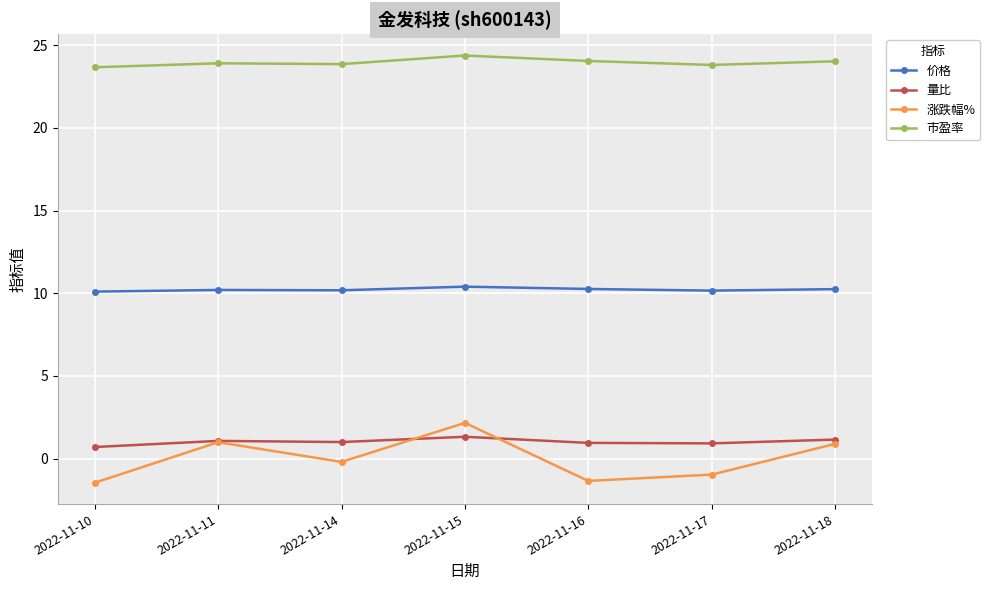

List the series in order of their peak value, lowest first.

量比, 涨跌幅%, 价格, 市盈率